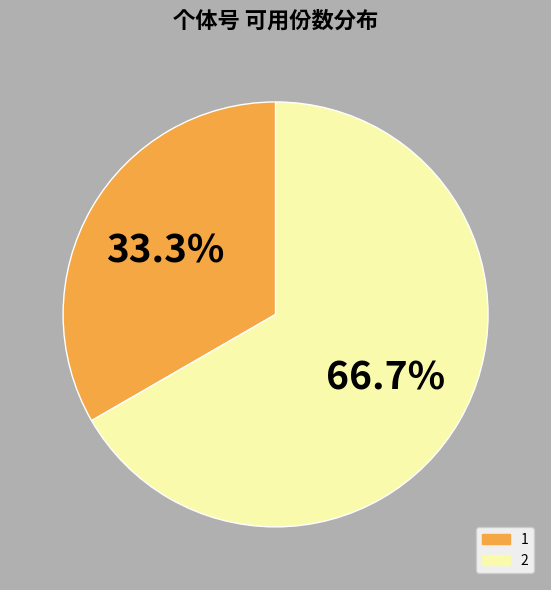

Which slice represents more than half of the pie?

2